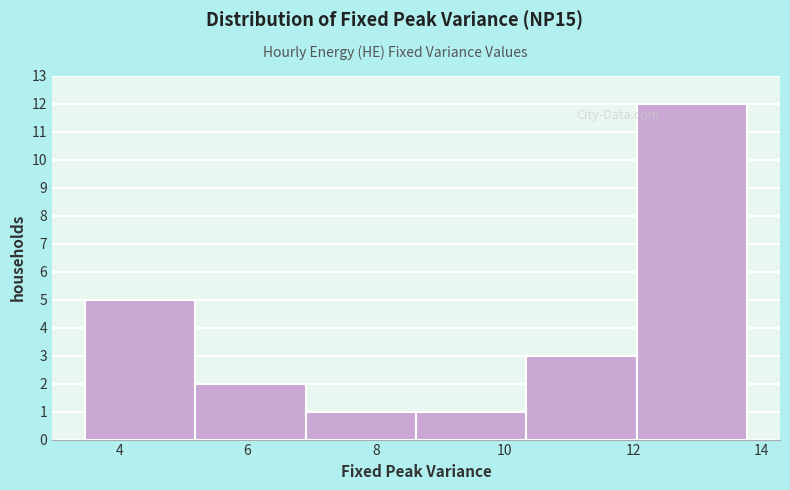

Reading left to right, list every bar in this chart as the range it spans on the x-axis followed by its height. Neither the bar edges nor the heights are printed on the chart, so give them approximately, as read against the axes.

3.4 to 5.2: 5
5.2 to 7.0: 2
7.0 to 8.6: 1
8.6 to 10.4: 1
10.4 to 12.0: 3
12.0 to 13.8: 12